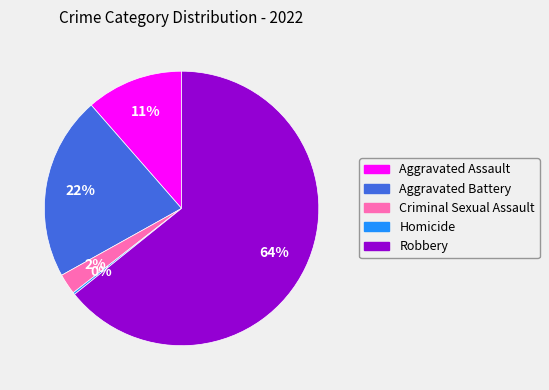

What percentage is the Aggravated Battery slice, to the nearest percent?

22%